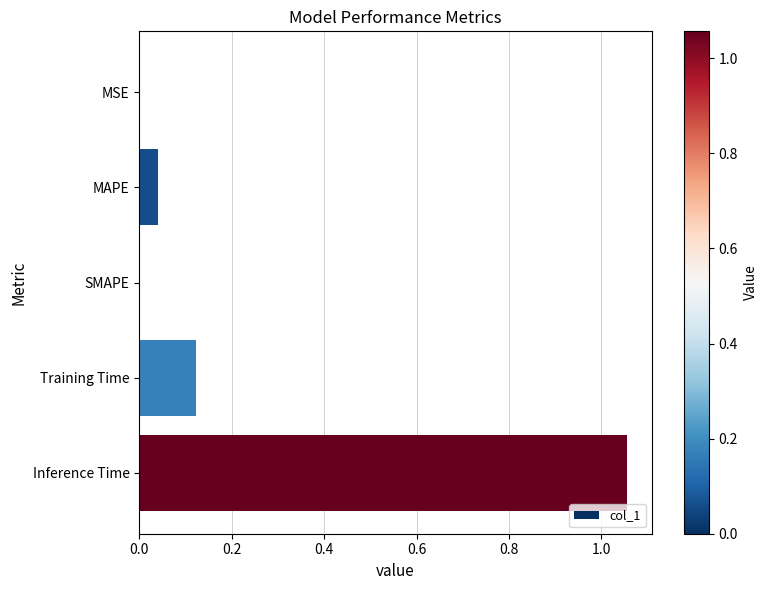

At which category does the chart reach its peak across all series?

Inference Time